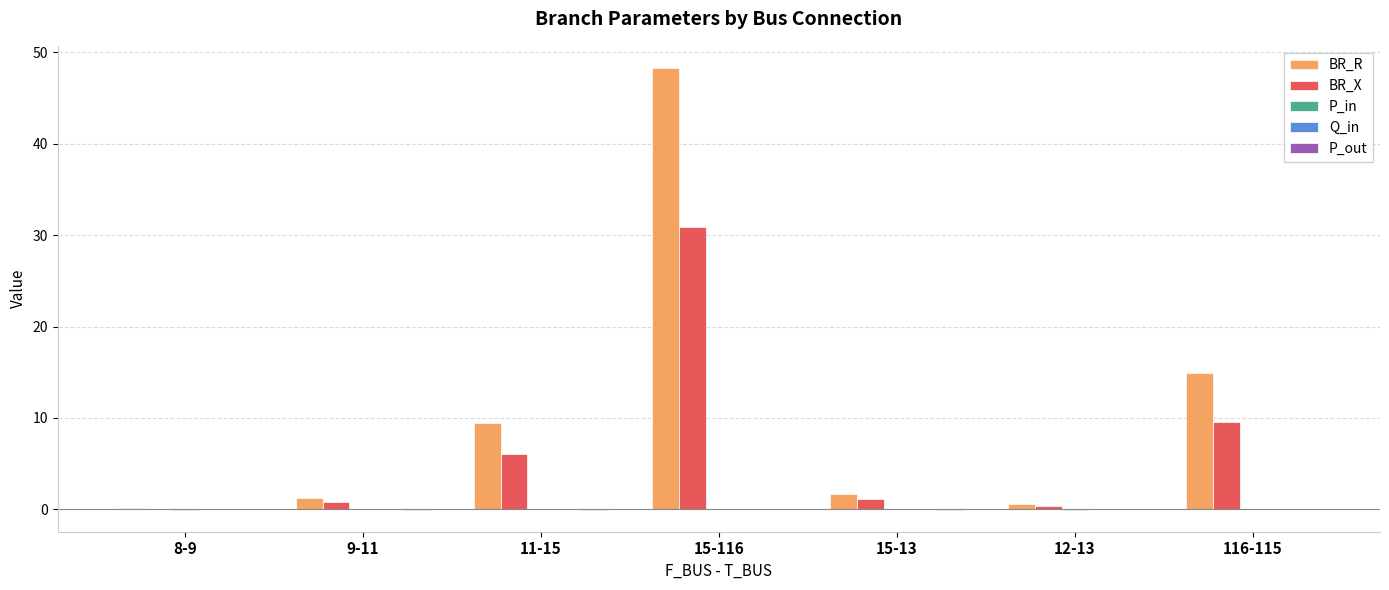

Which series changed the most between 8-9 and 15-116?

BR_R